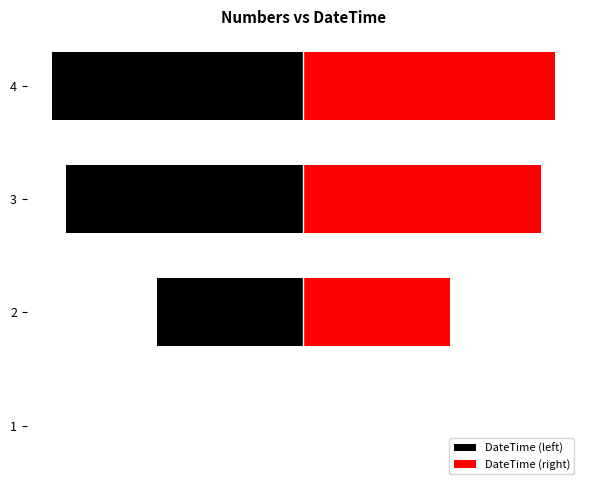

Reading right to left, transcribe all the data shown in this chart.

DateTime (left): -10.0	-9.4	-5.8	0.0
DateTime (right): 10.0	9.4	5.8	0.0